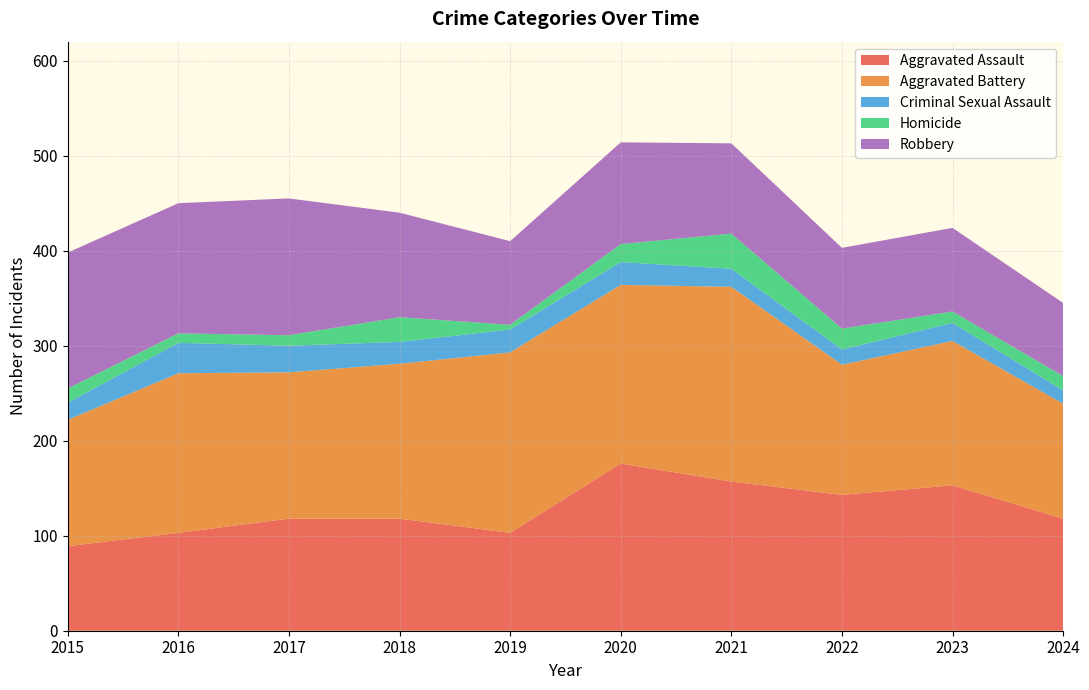

Reading left to right, transcribe all the data shown in this chart.

Aggravated Assault: 89	103	118	118	103	176	157	143	153	118
Aggravated Battery: 133	168	154	163	190	188	205	137	152	121
Criminal Sexual Assault: 18	32	28	23	24	24	19	16	19	14
Homicide: 15	10	11	26	5	19	37	22	12	15
Robbery: 143	137	144	110	88	107	95	85	88	77